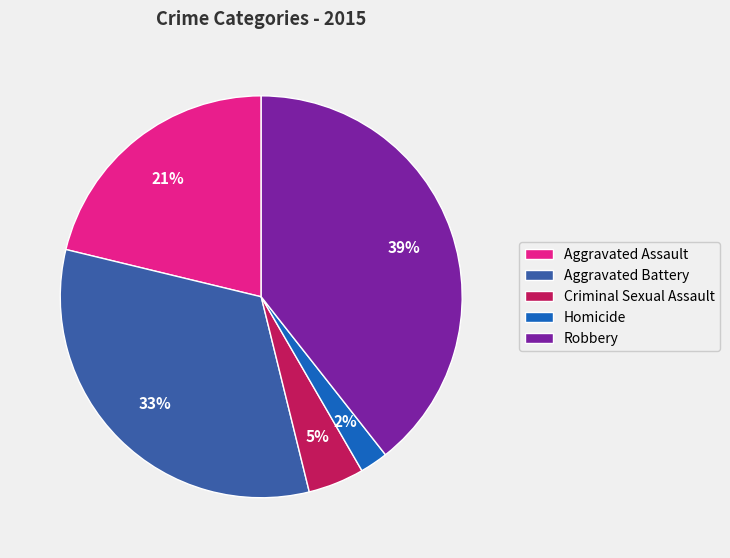

The Aggravated Assault slice represents 8% of the pie. True or false?

False